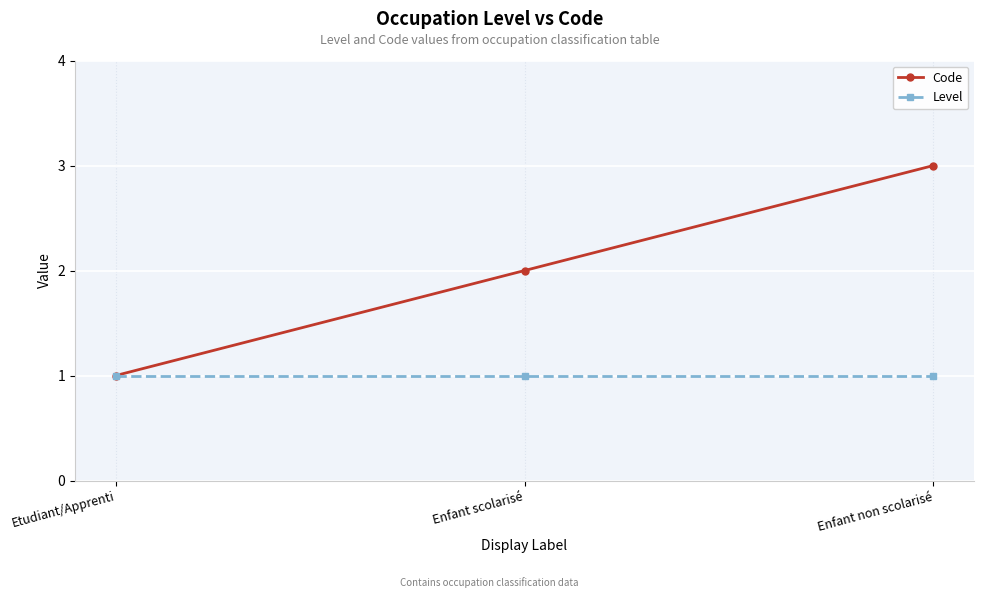

What is the value of the Code point at the 2nd from the left?

2